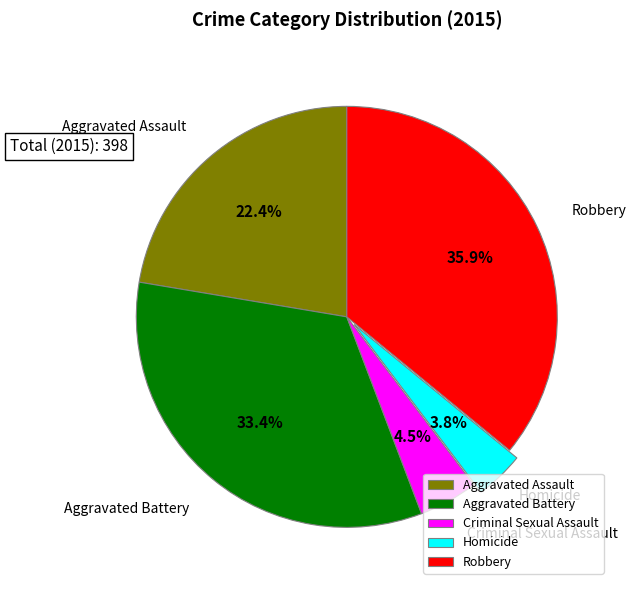

Does any single category account for the majority?

No